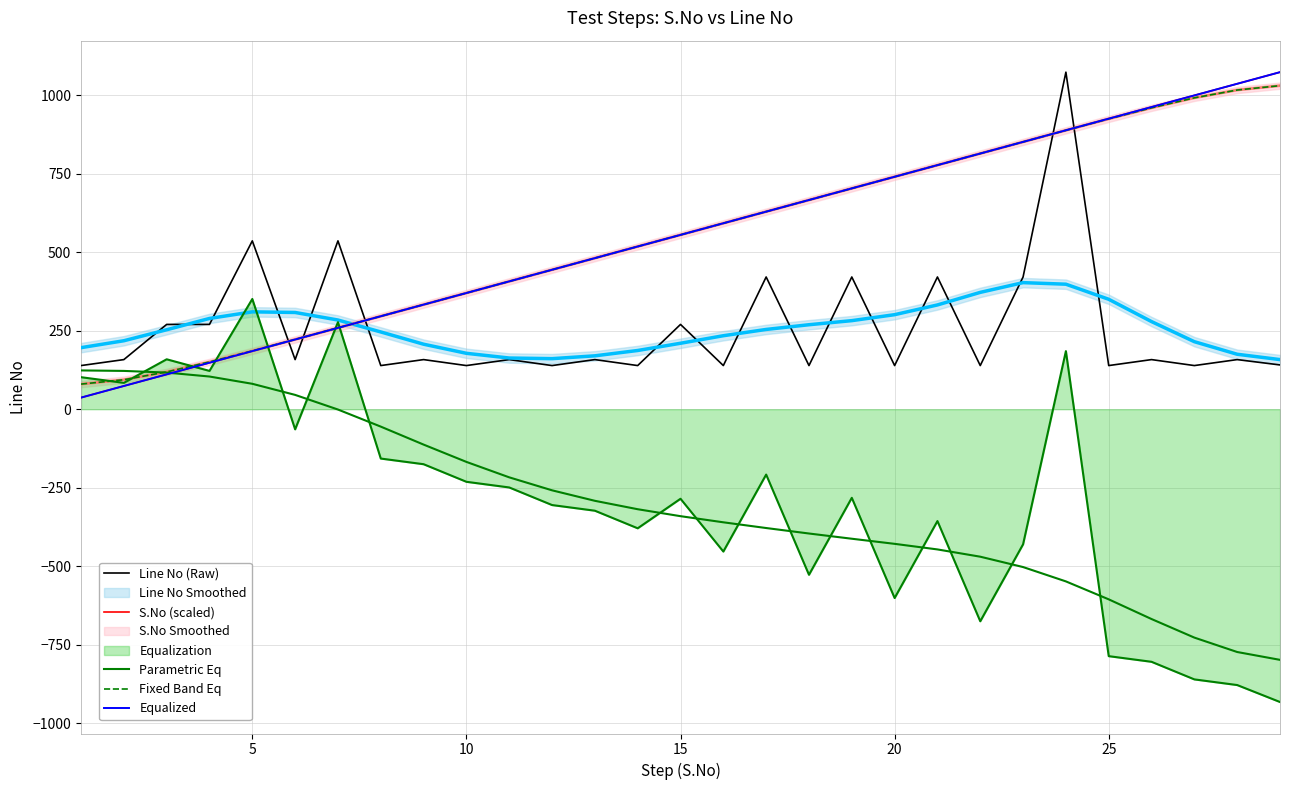

How many times do Equalized and Parametric Eq cross each other?

1